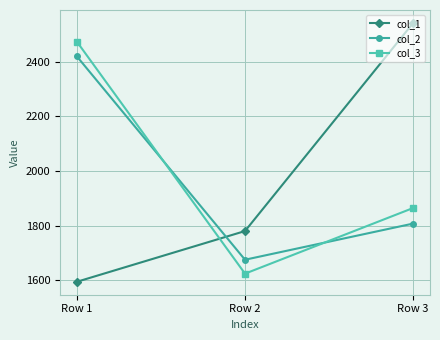

At which category is the sum across all series the highest?

Row 1